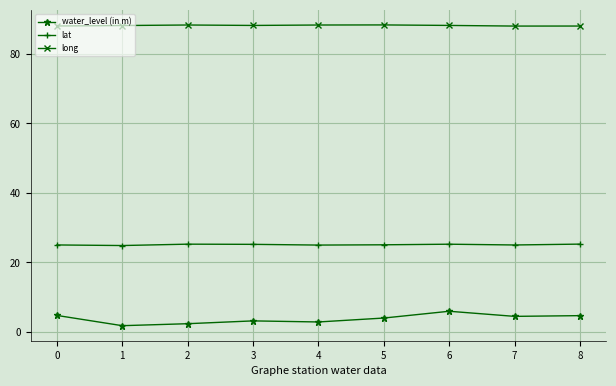

Which series has the largest range (max minus min)?

water_level (in m)